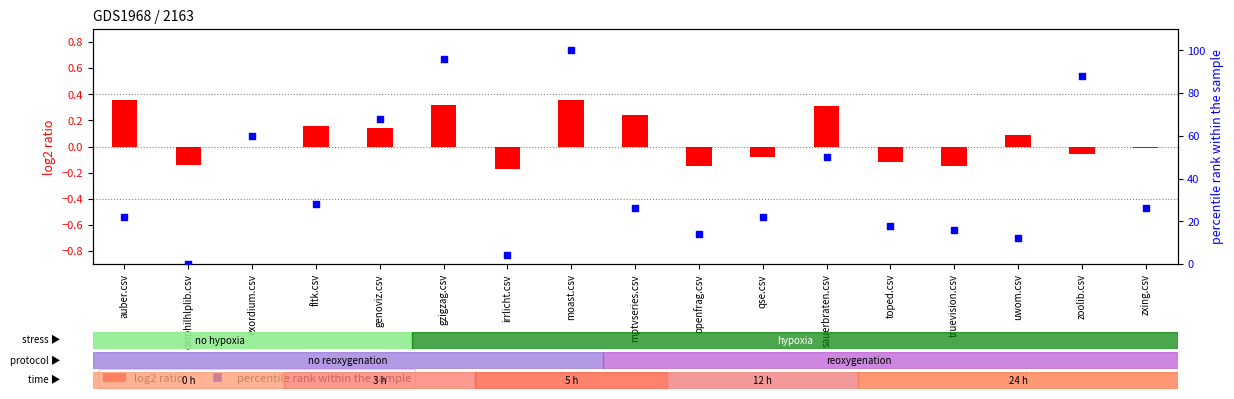

At how many categories does at least one series exceed 63?

4